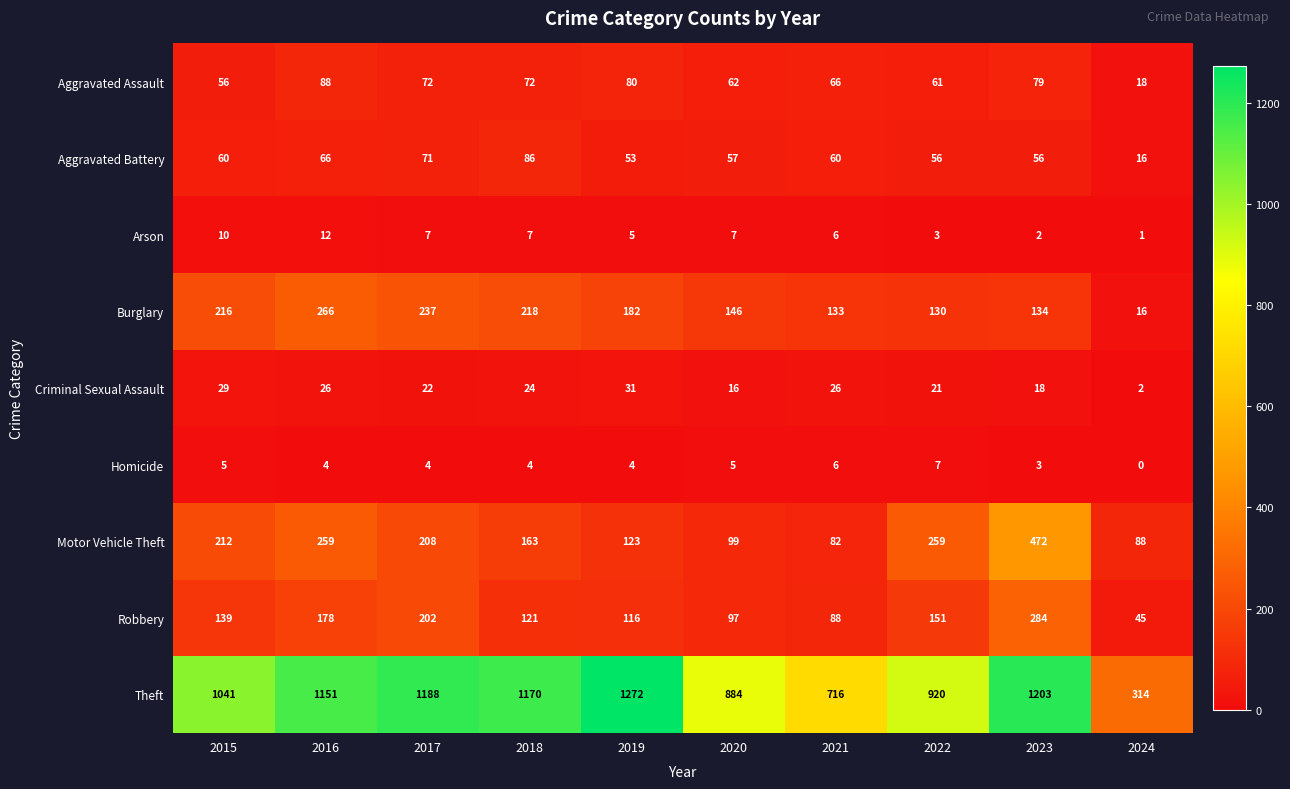

Is the value of Arson at 2017 greater than the value of Motor Vehicle Theft at 2021?

No